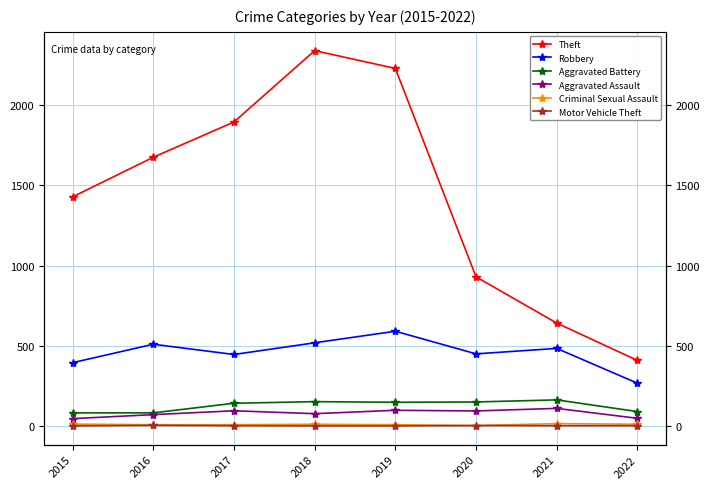

How many interior local peaks does the Criminal Sexual Assault series have?

2